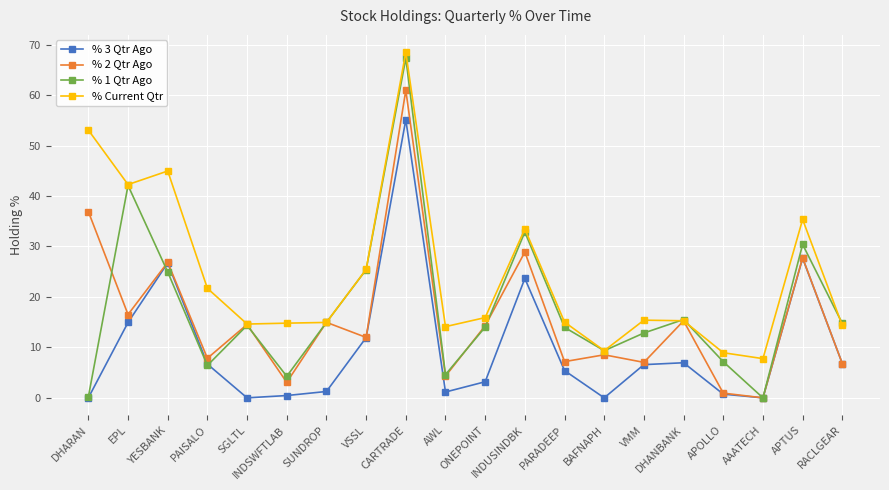

What is the highest value of the % 2 Qtr Ago series?

61.0